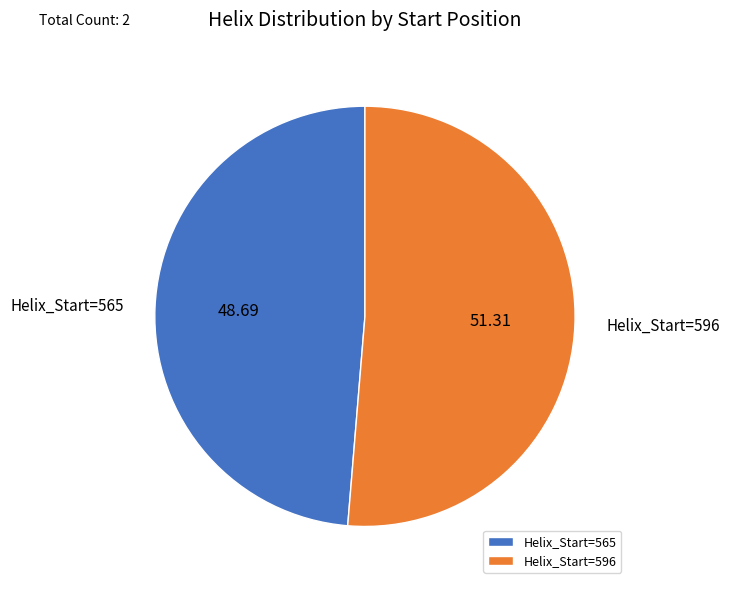

What is the ratio of the value at Helix_Start=596 to the value at Helix_Start=565?

1.1